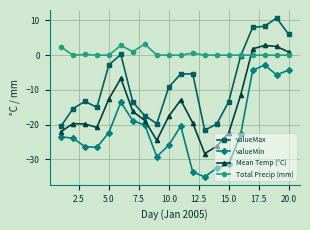

Which series has the largest total across all categories?

Total Precip (mm)